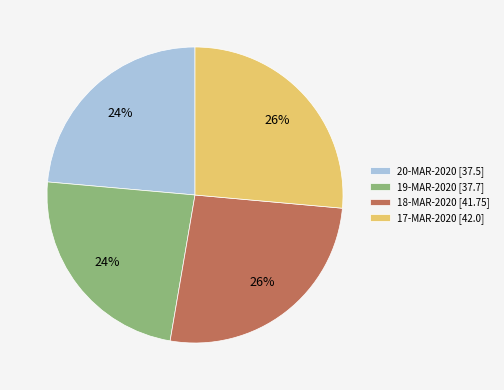

To the nearest percent, what is the average slice percentage?

25%